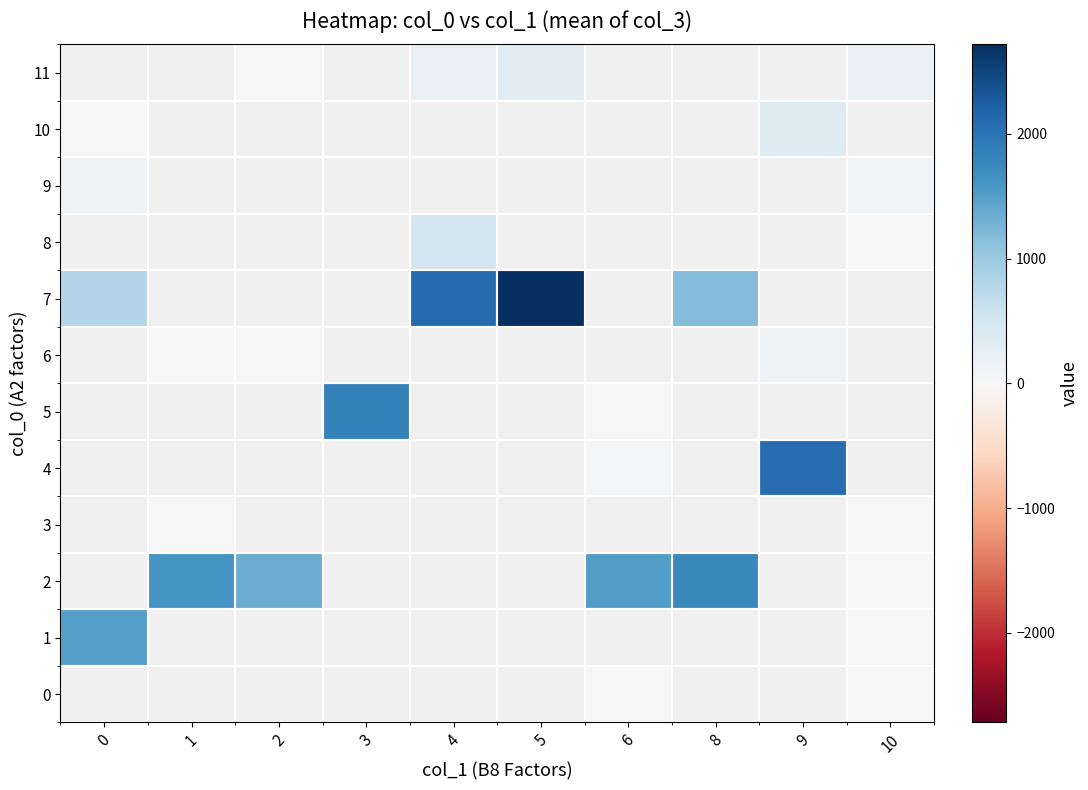

Which label corresponds to the smallest value in the chart?

6